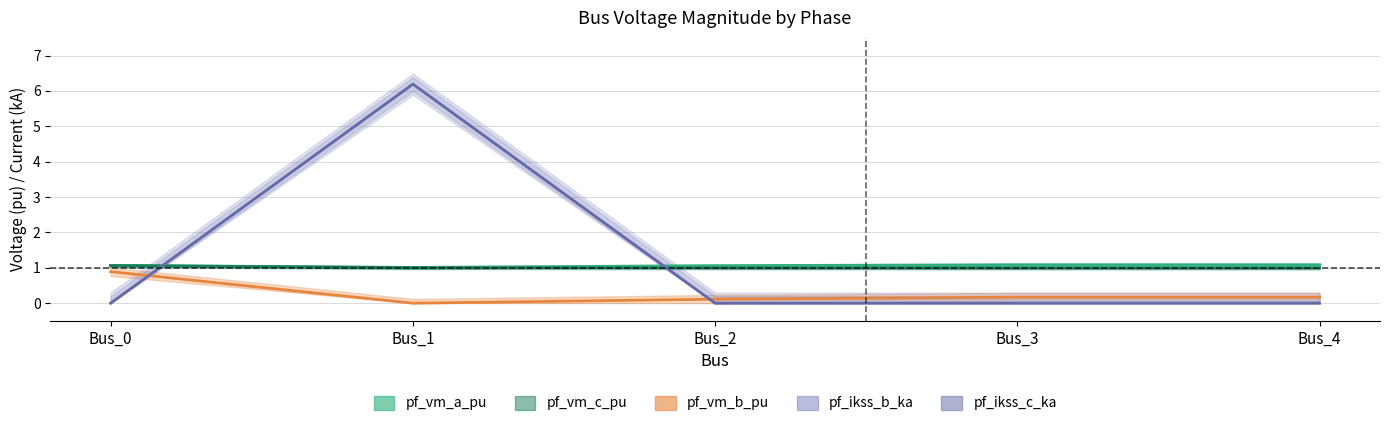

Does the chart display data point markers on the line(s)?

No